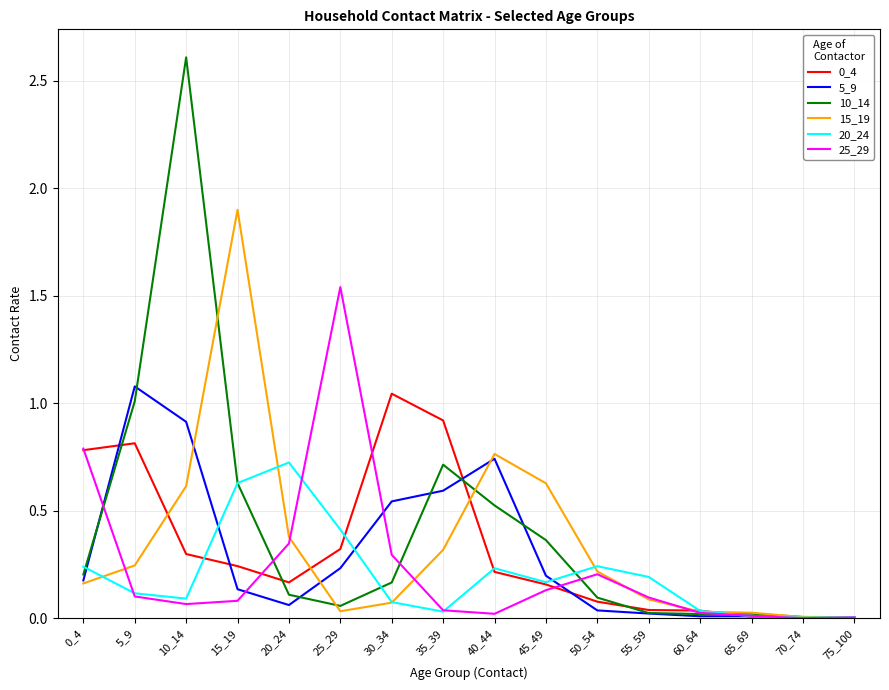

At which category does 20_24 reach its first local peak?

20_24